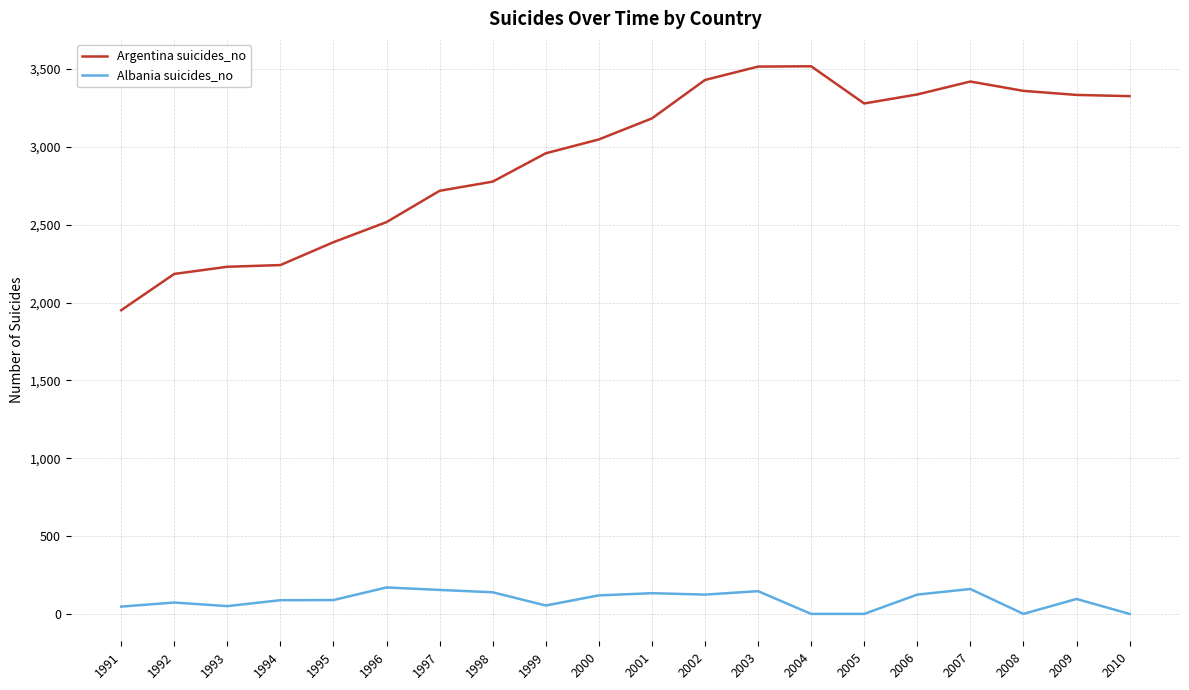

How many lines are shown in the chart?

2